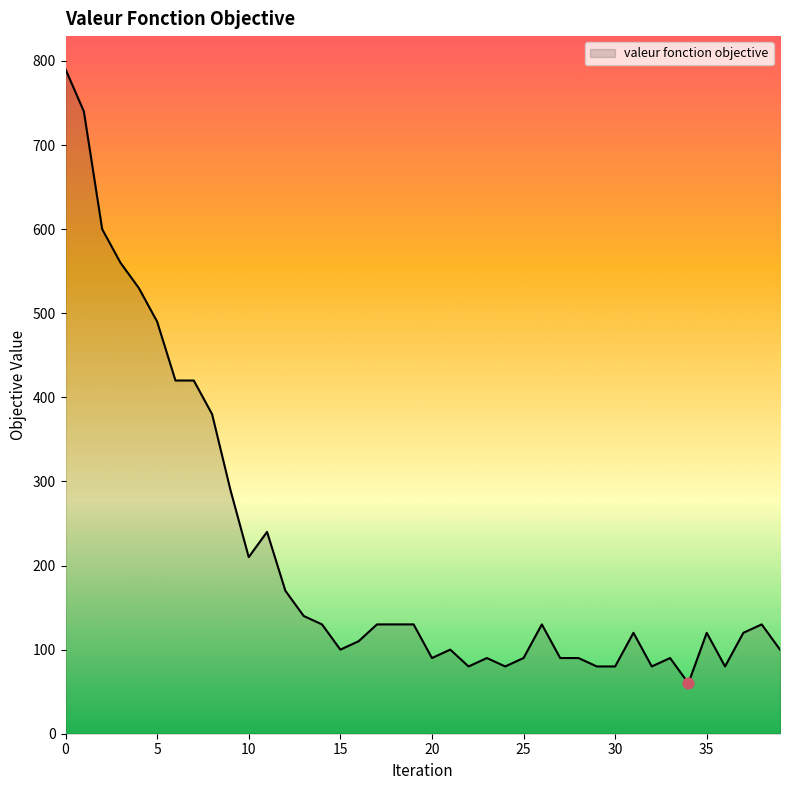

What is the difference between the maximum and minimum values?

730